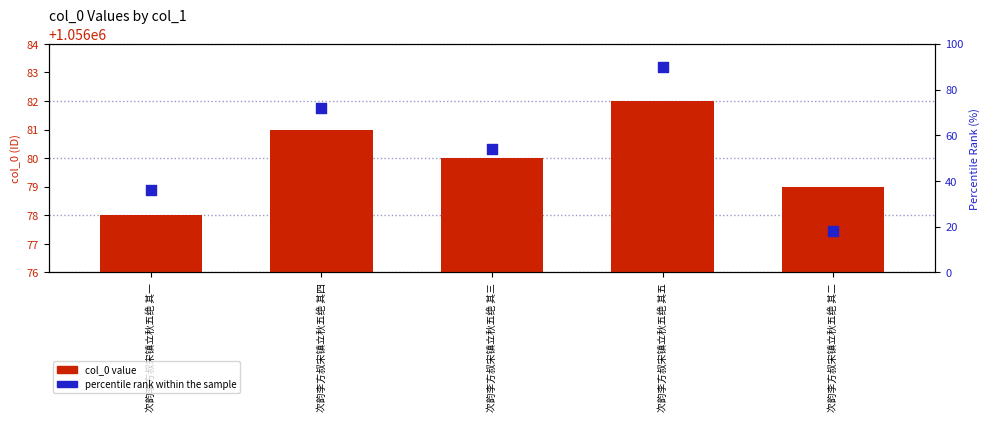

Which series contains the highest Y value?

col_0 value